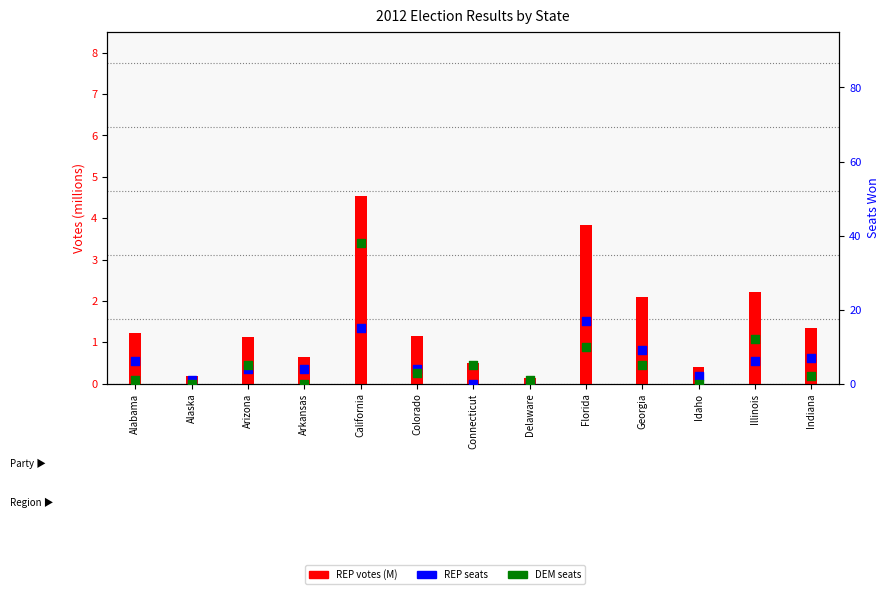

Is the value of REP seats at Florida greater than the value of DEM seats at Alaska?

Yes